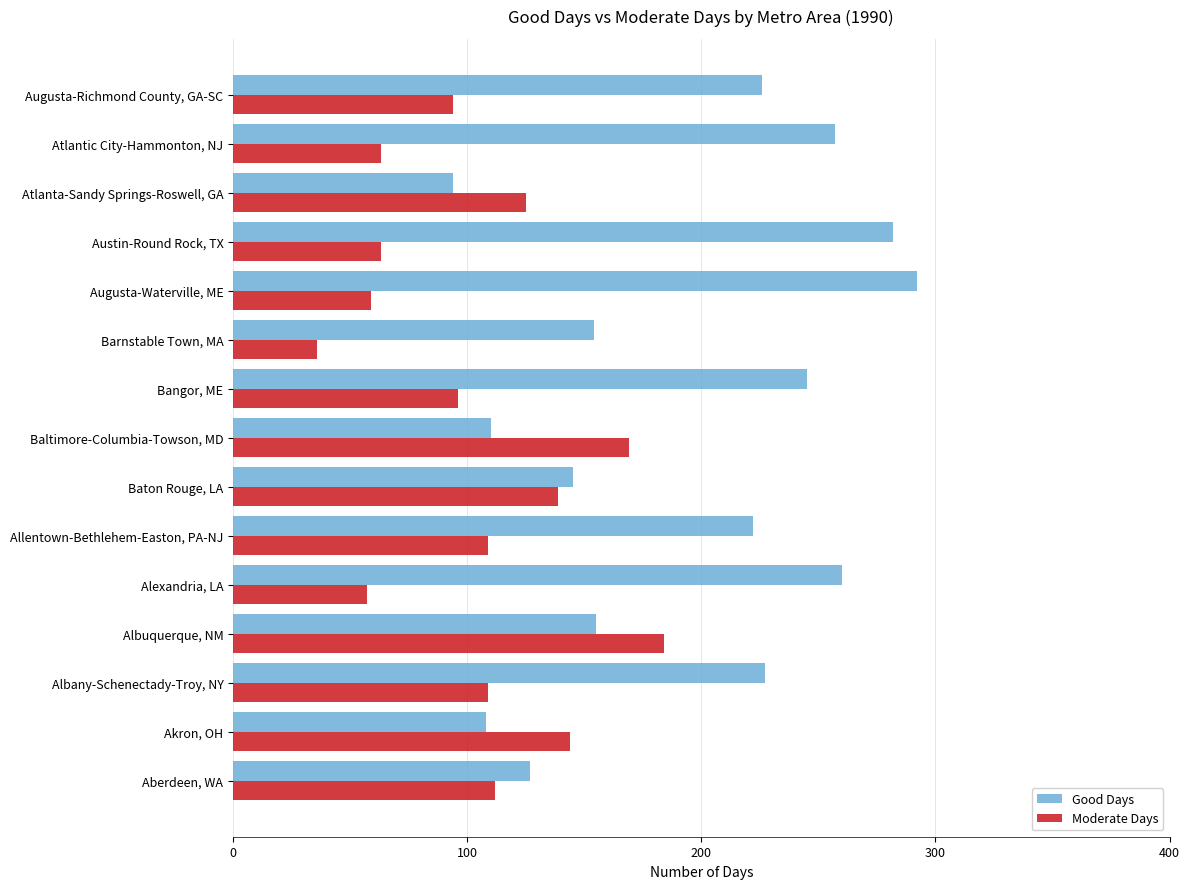

Which series changed the most between Akron, OH and Albany-Schenectady-Troy, NY?

Good Days